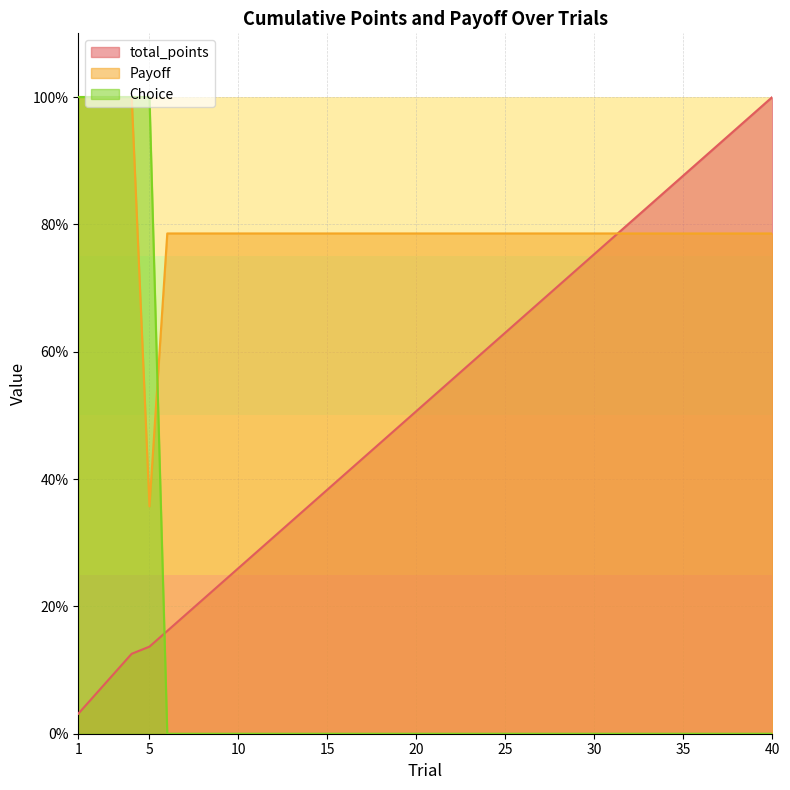

Which series has the largest range (max minus min)?

Choice